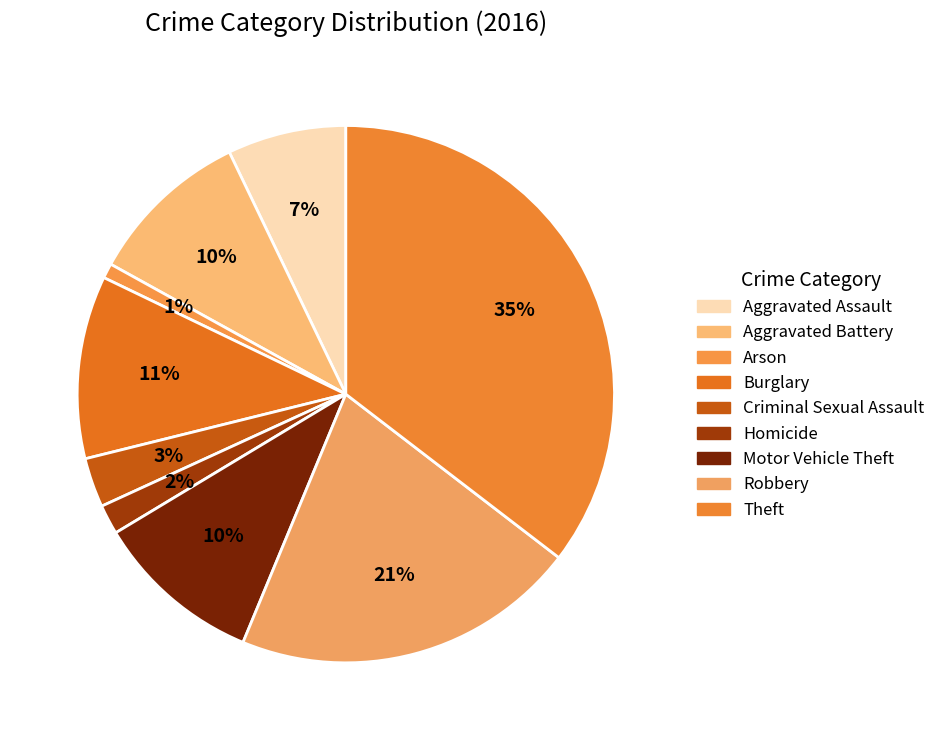

What is the ratio of the value at Arson to the value at Criminal Sexual Assault?

0.3